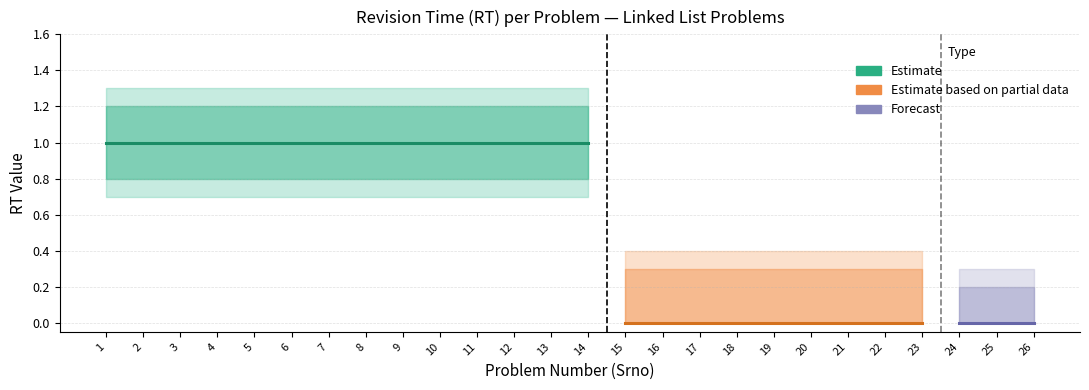

True or false: the data shows 1 at 5.

True